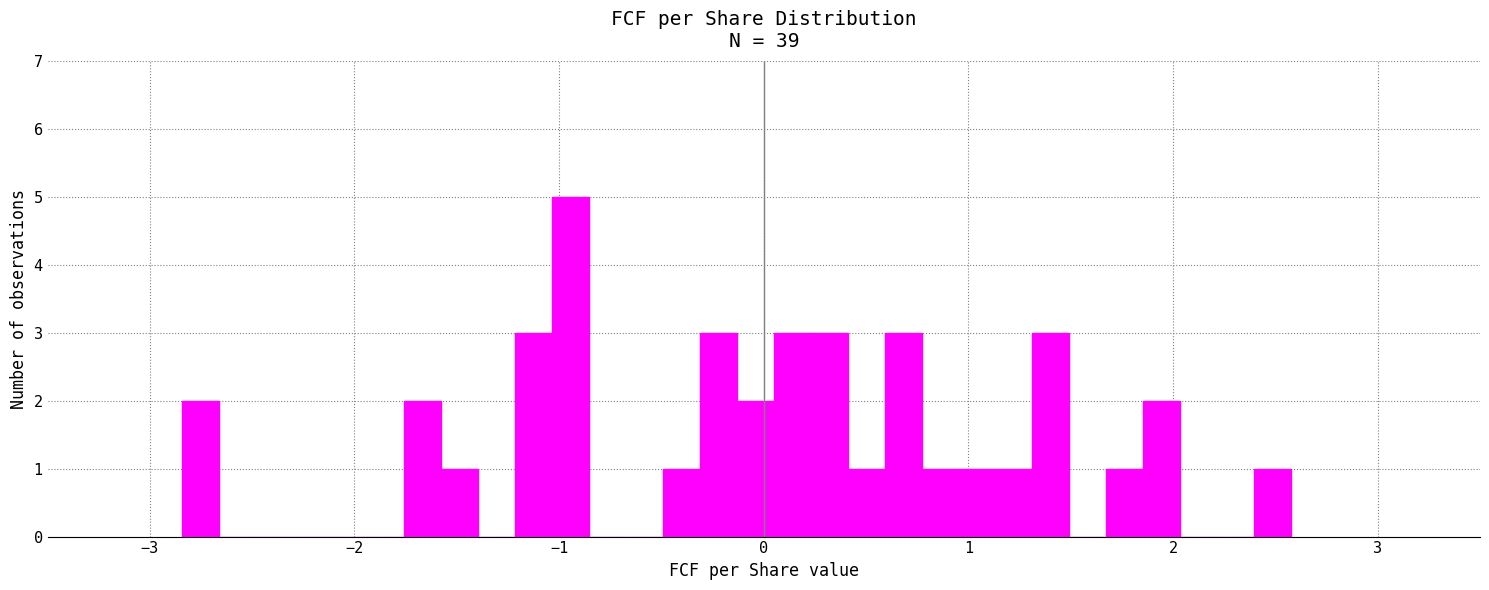

Read against the x-axis, roughly where is the centre of the tallest bar?

-0.9